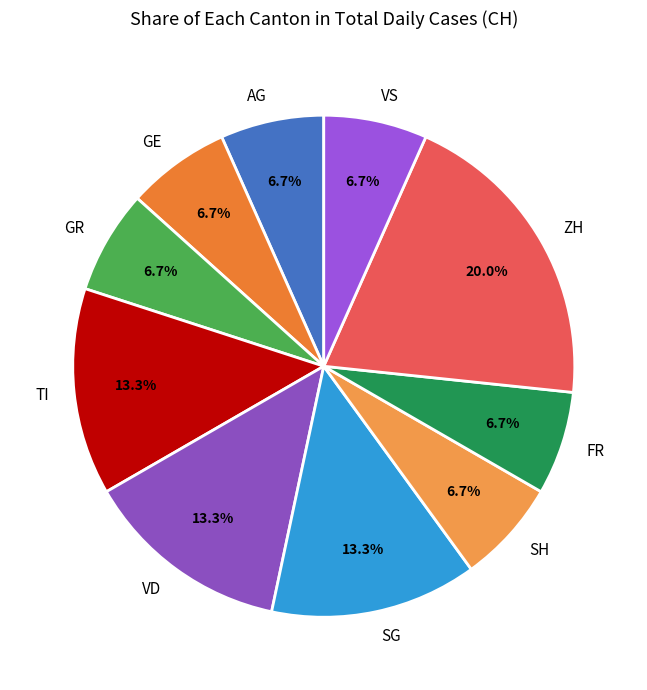

Which slice is the largest?

ZH